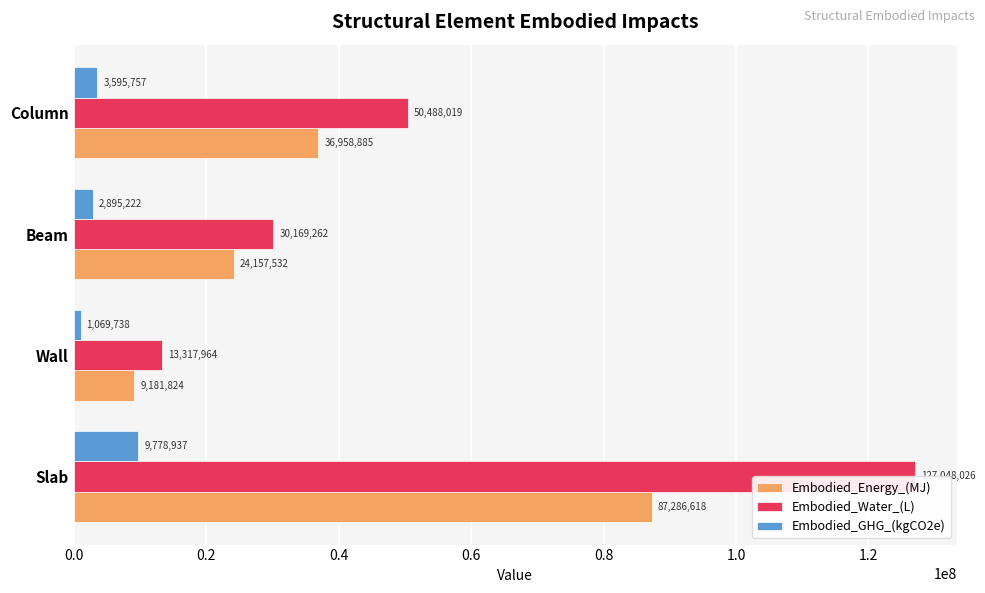

Rank the series by their maximum value, from lowest to highest.

Embodied_GHG_(kgCO2e), Embodied_Energy_(MJ), Embodied_Water_(L)